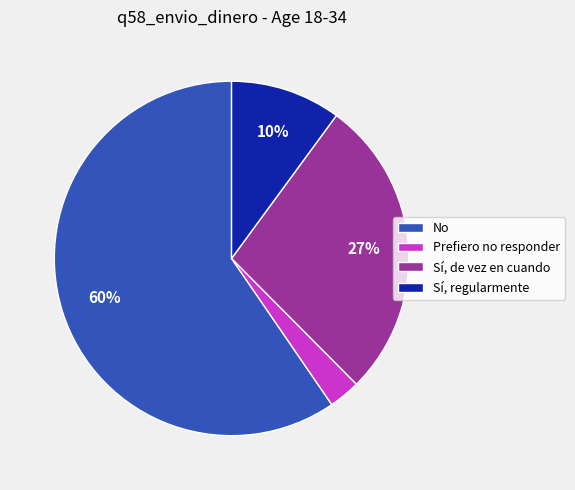

To the nearest percent, what is the difference between the largest and smallest slice percentages?

57%